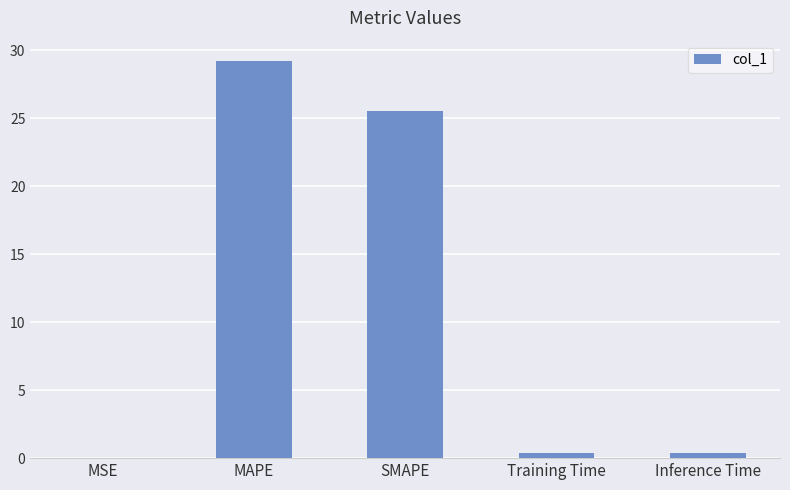

What is the maximum value shown in the chart?

29.2